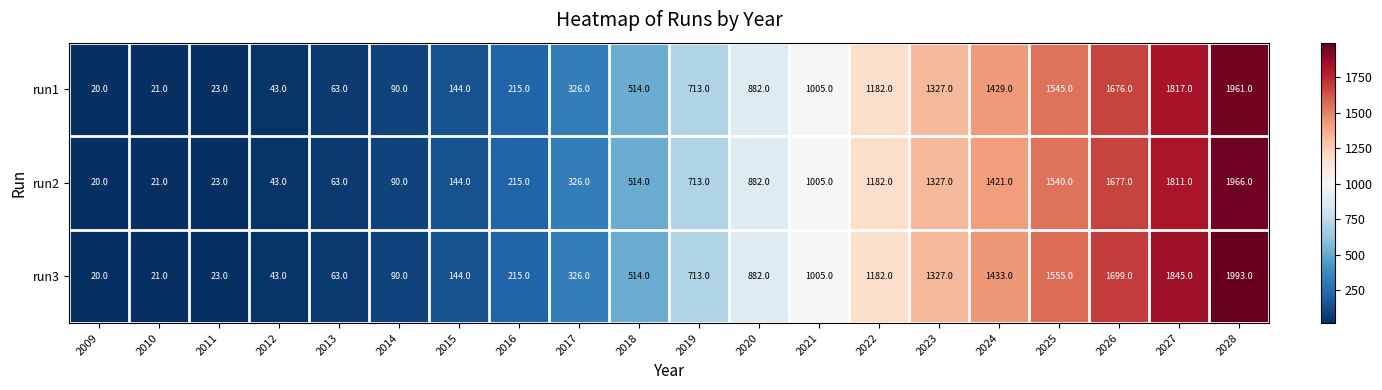

Rank the series by their maximum value, from highest to lowest.

run3, run2, run1